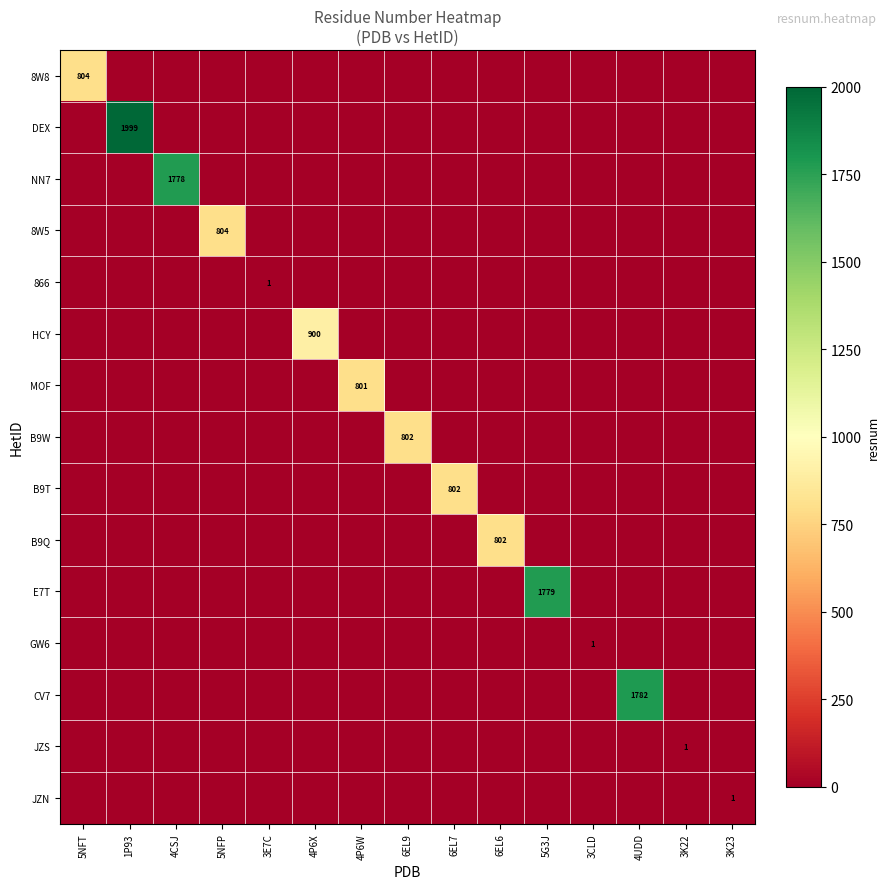

What is the sum of all GW6 values?

1